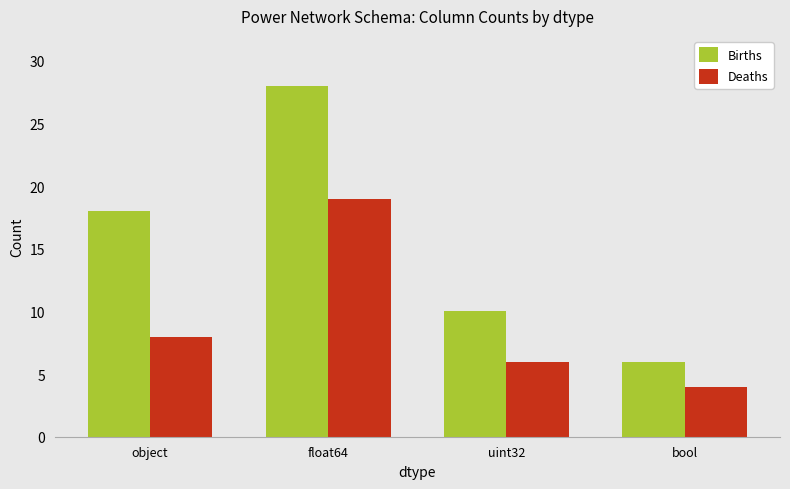

At how many categories does at least one series exceed 24?

1